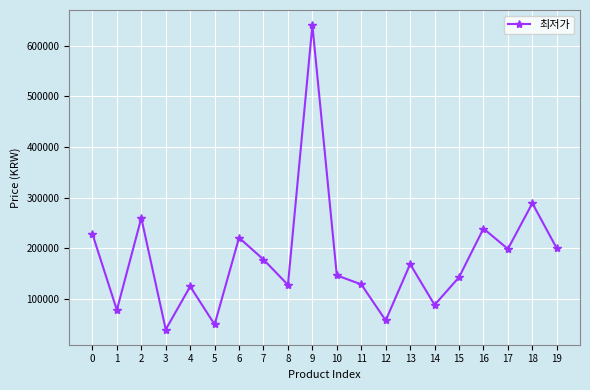

Which label corresponds to the smallest value in the chart?

3